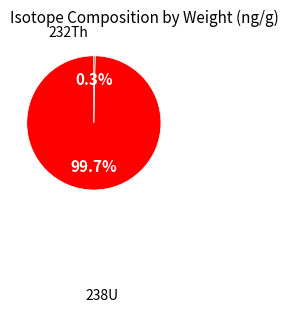

How many segments does this pie chart have?

2